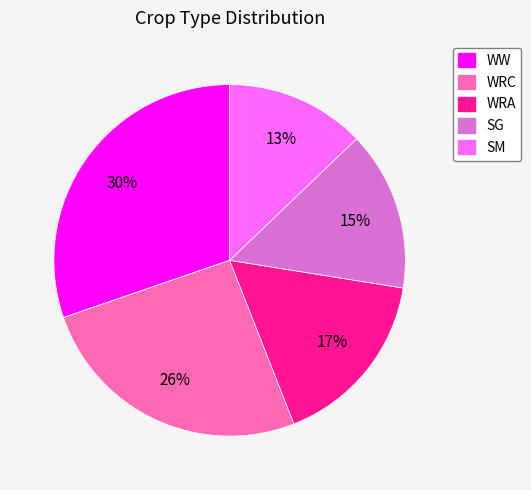

Is there any slice that represents more than half of the pie?

No